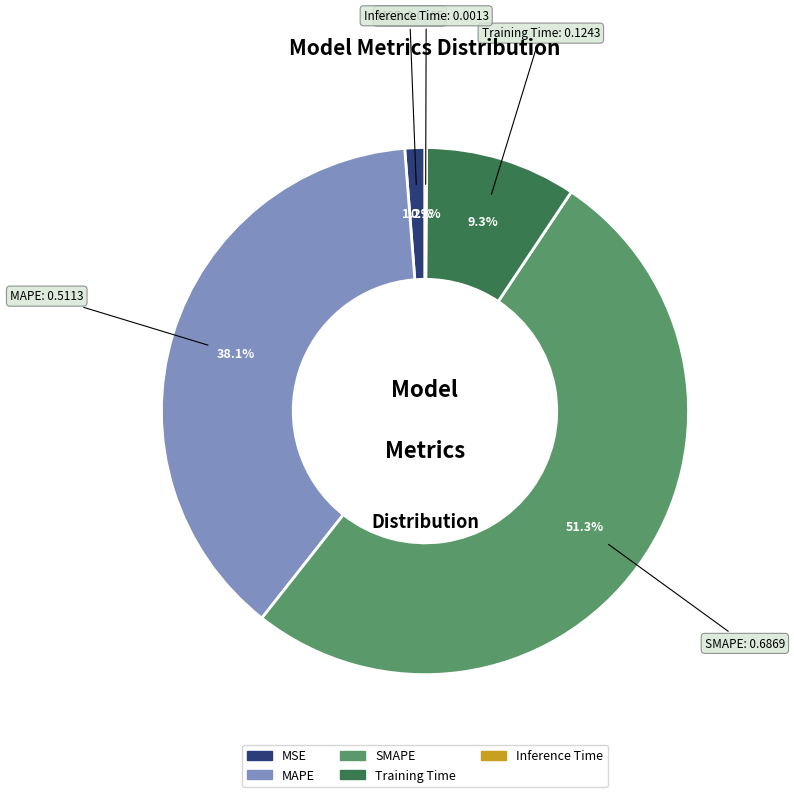

Which slice represents more than half of the pie?

SMAPE